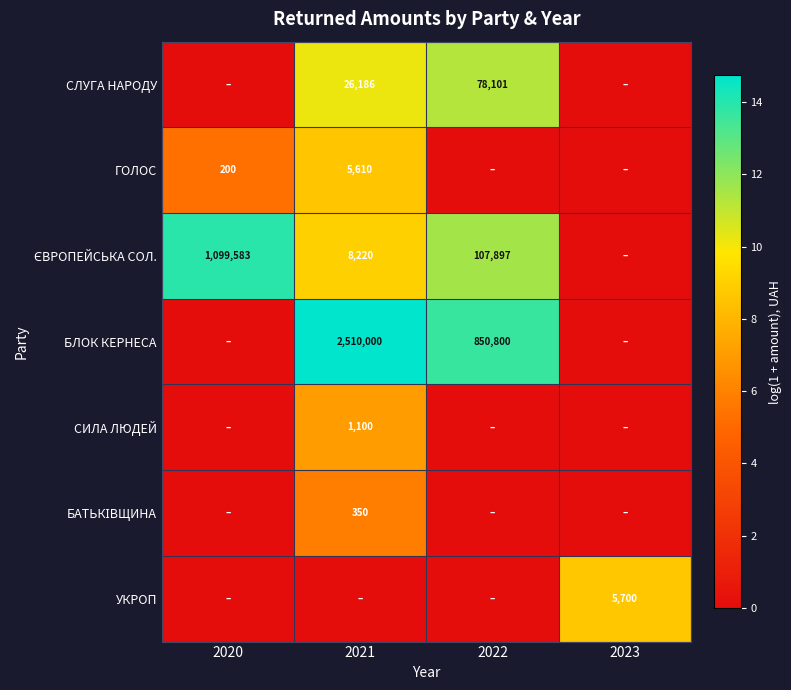

Which has a higher value, 2022 or 2020?

2022